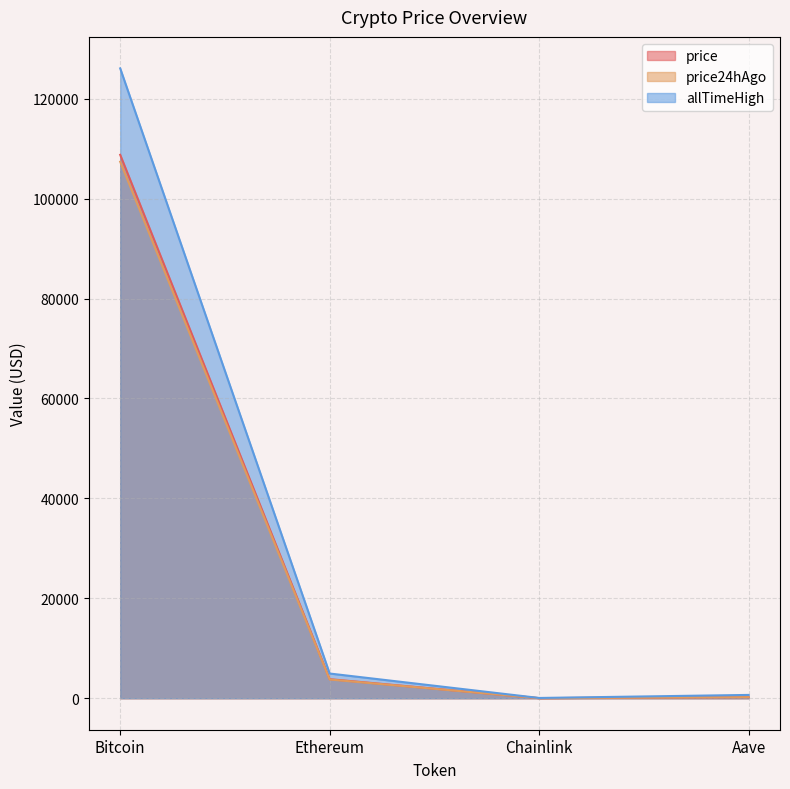

Which category has the lowest value in the allTimeHigh series?

Chainlink